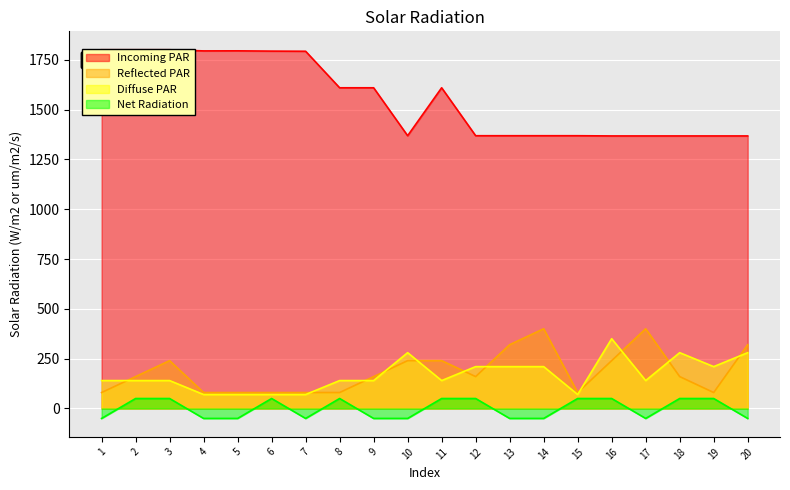

At 15, list the series in order from smallest to largest.

Net Radiation, Diffuse PAR, Reflected PAR, Incoming PAR